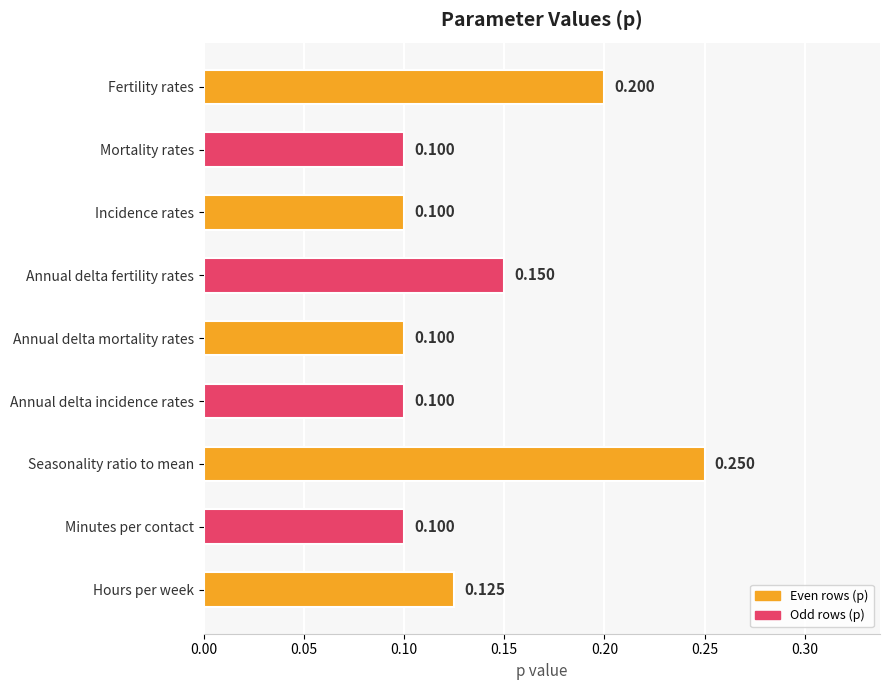

What is the label of the 5th bar from the bottom?

Annual delta mortality rates